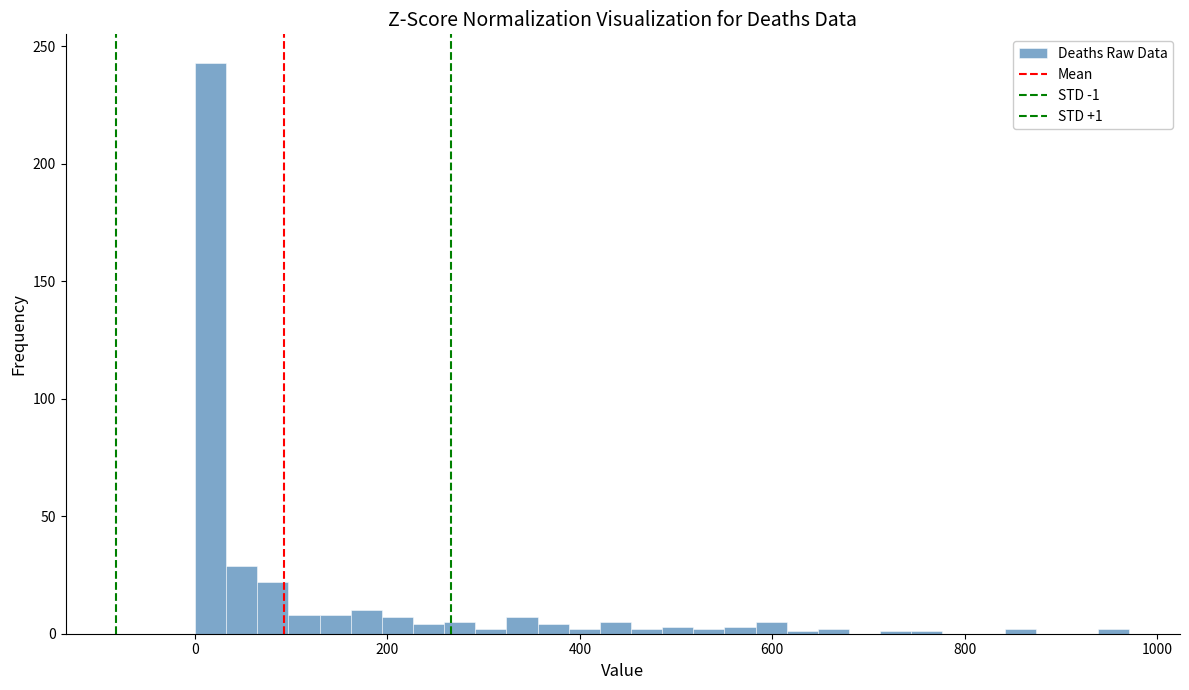

Read against the x-axis, roughly where is the centre of the tallest bar?

20